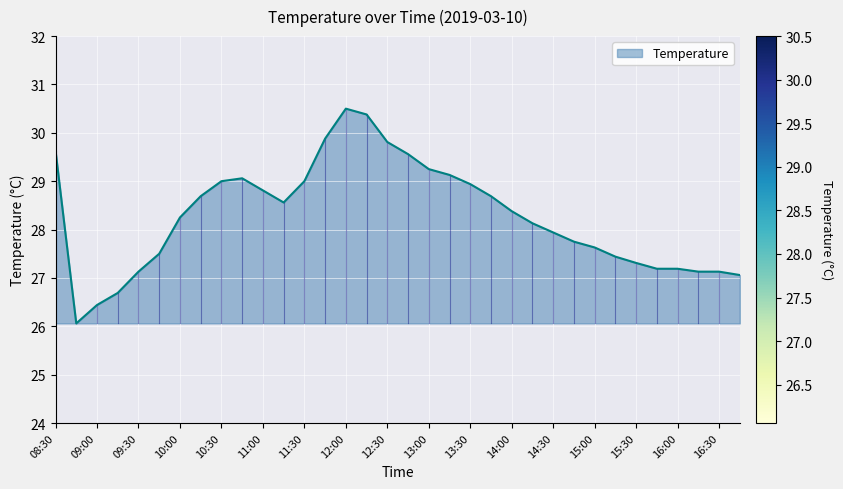

What is the greatest value displayed?

30.5